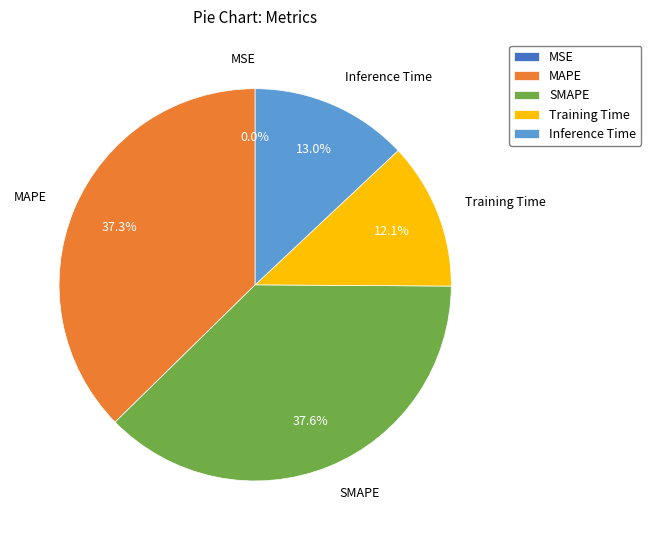

Is the sum of Training Time and Inference Time greater than half?

No